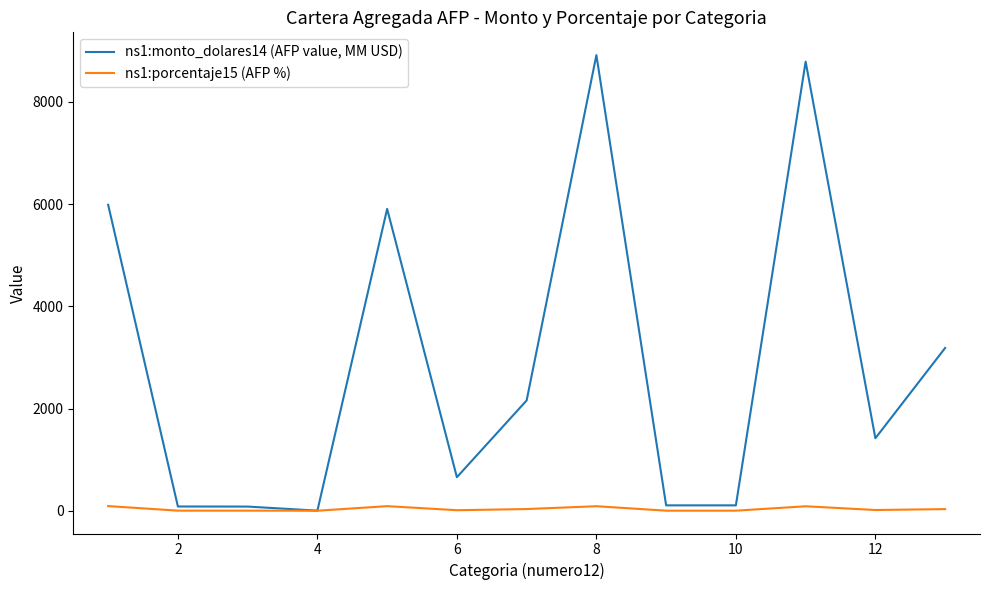

What are all the series names shown in the legend?

ns1:monto_dolares14 (AFP value, MM USD), ns1:porcentaje15 (AFP %)